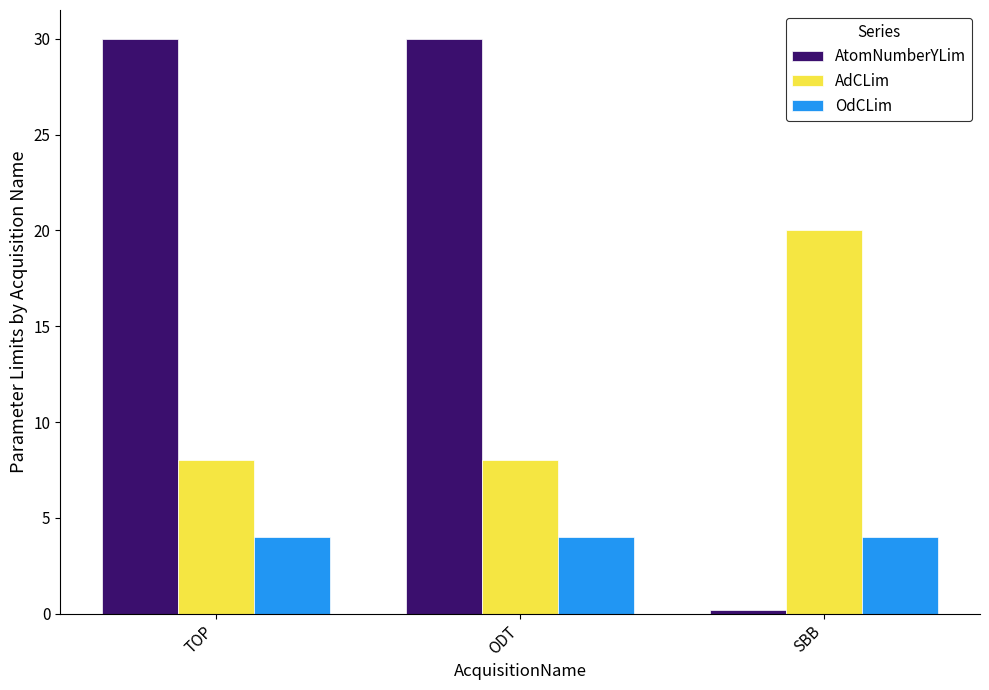

Reading right to left, transcribe all the data shown in this chart.

AtomNumberYLim: 0.2	30.0	30.0
AdCLim: 20.0	8.0	8.0
OdCLim: 4.0	4.0	4.0